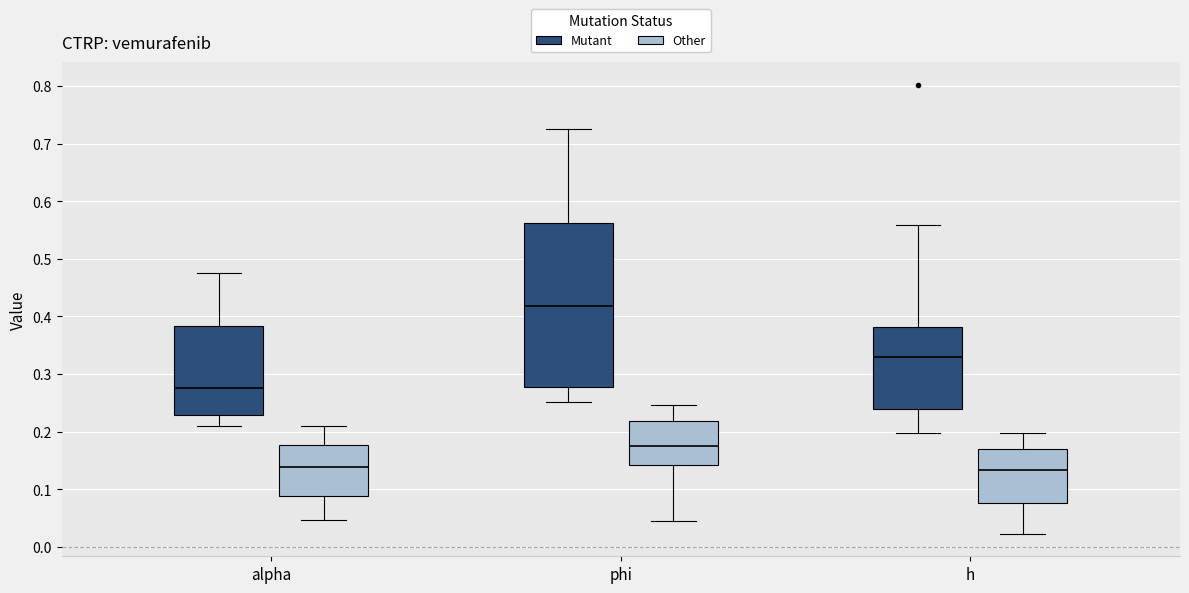

Reading left to right, read every box against the y-axis: the position of its median line, the range the box covers, and the ends of its whiskers. The values are not printed on the chart, so give them approximately, as read against the axis.

alpha (Mutant): median 0.28, box 0.23 to 0.38, whiskers 0.21 to 0.48
alpha (Other): median 0.14, box 0.09 to 0.18, whiskers 0.05 to 0.21
phi (Mutant): median 0.42, box 0.28 to 0.56, whiskers 0.25 to 0.73
phi (Other): median 0.18, box 0.14 to 0.22, whiskers 0.05 to 0.25
h (Mutant): median 0.33, box 0.24 to 0.38, whiskers 0.20 to 0.56
h (Other): median 0.13, box 0.08 to 0.17, whiskers 0.02 to 0.20